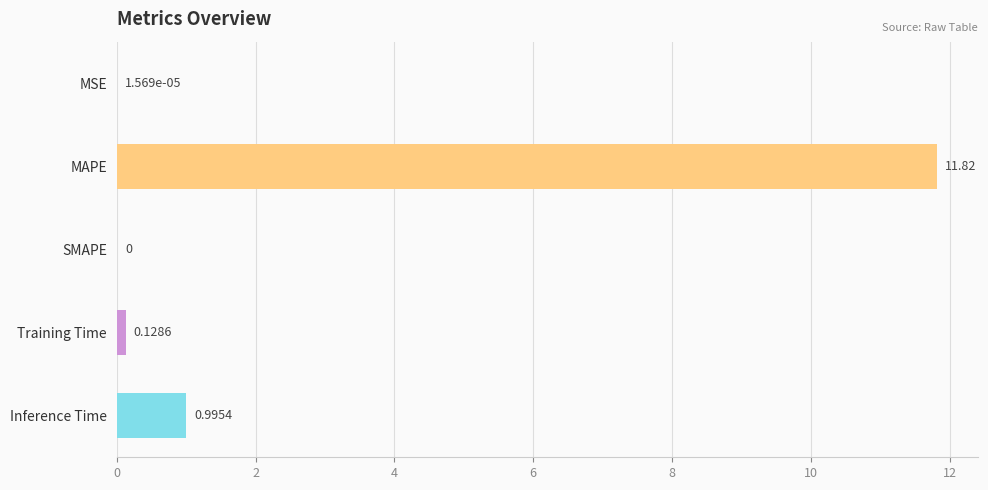

What is the sum of all values?

12.9